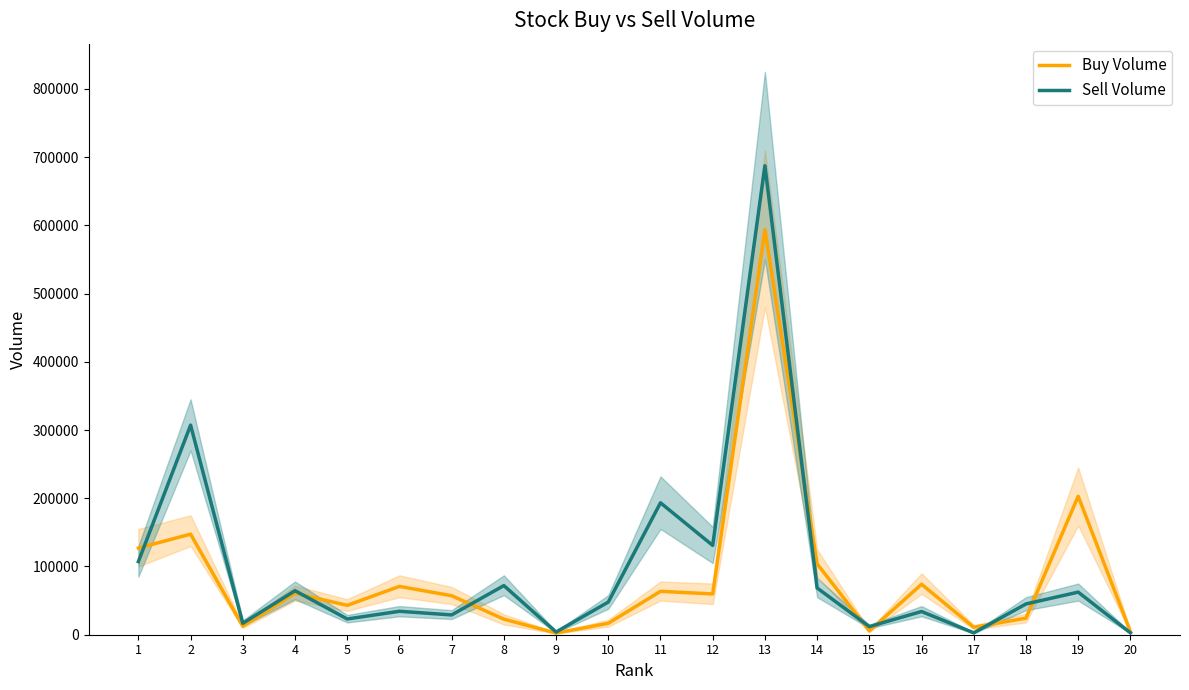

How many lines are shown in the chart?

2